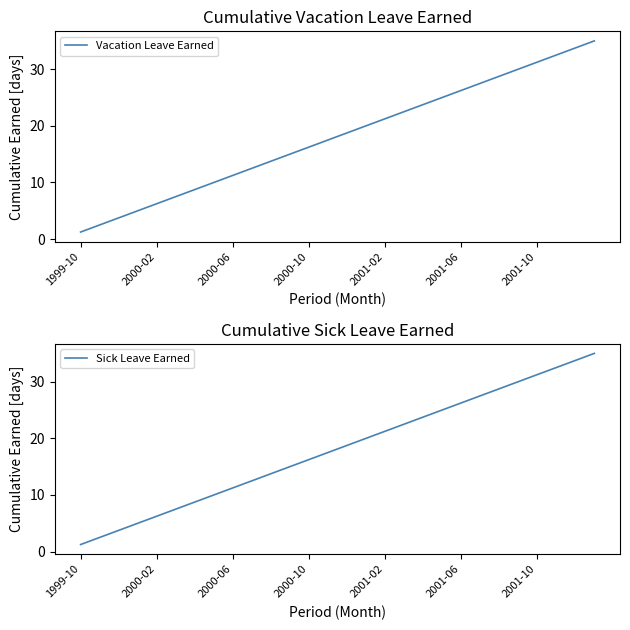

Is it true that Sick Leave Earned equals 3.8 at 2000-10?

False